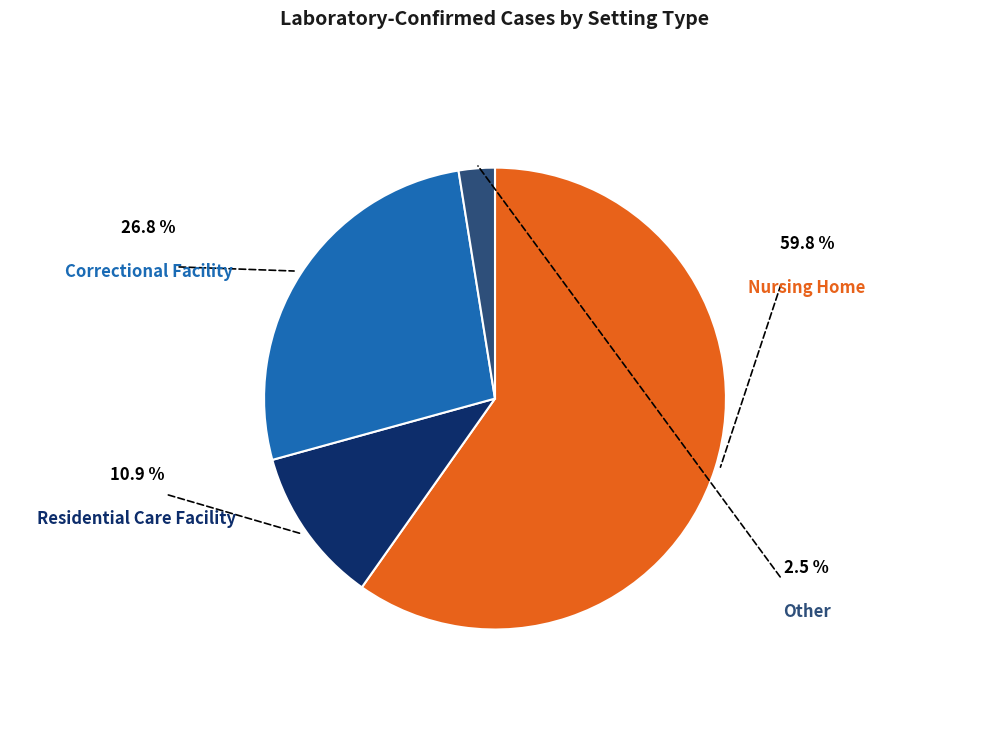

Does any single category account for the majority?

Yes